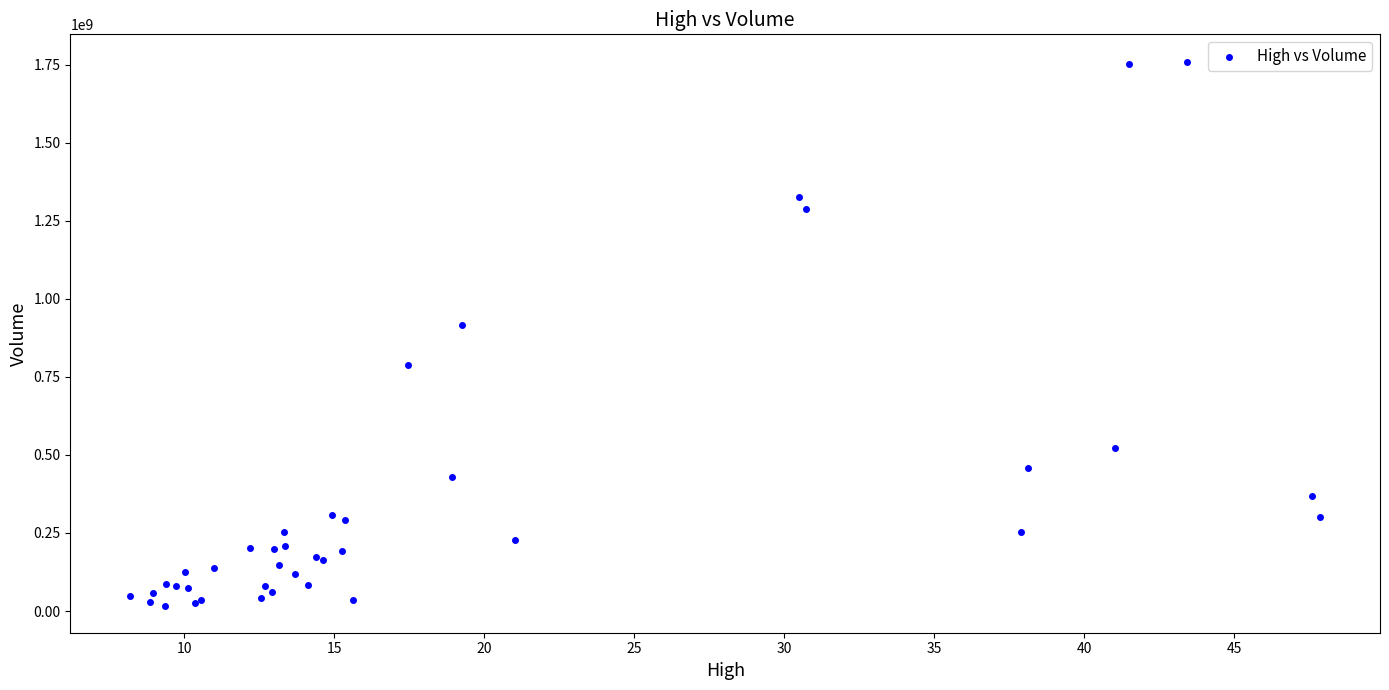

What Y value in the scatter plot is closest to 888711130?

917582519